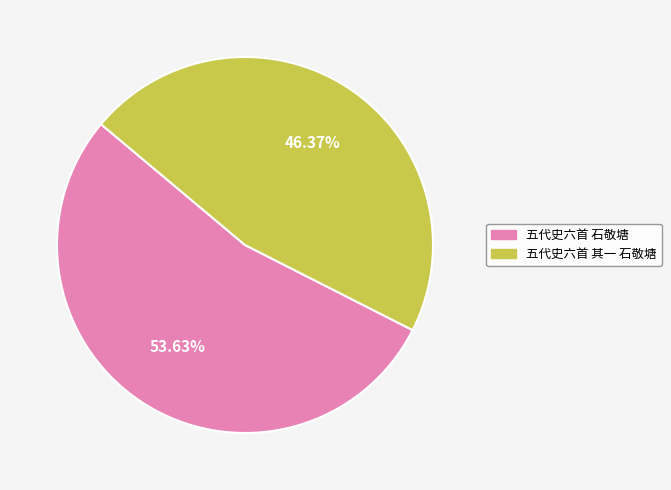

Between 五代史六首 石敬塘 and 五代史六首 其一 石敬塘, which is larger?

五代史六首 石敬塘